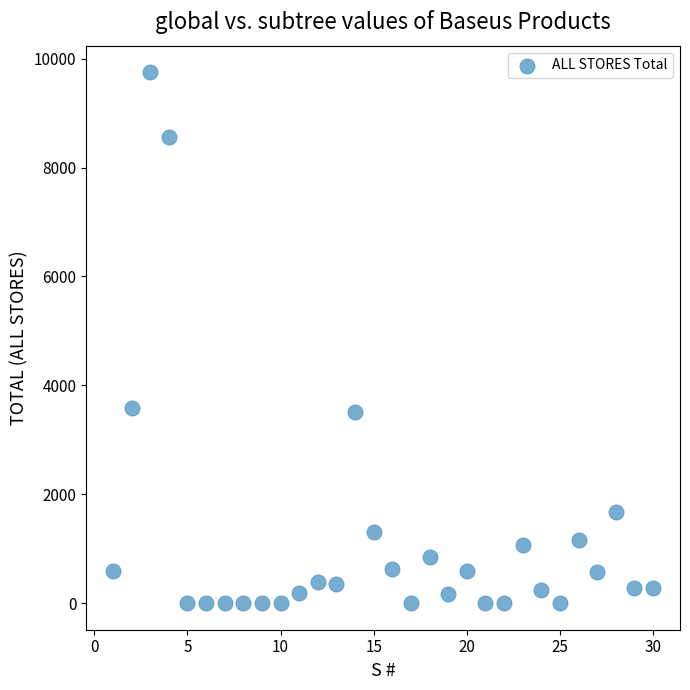

What is the range of Y values (max minus min)?

9751